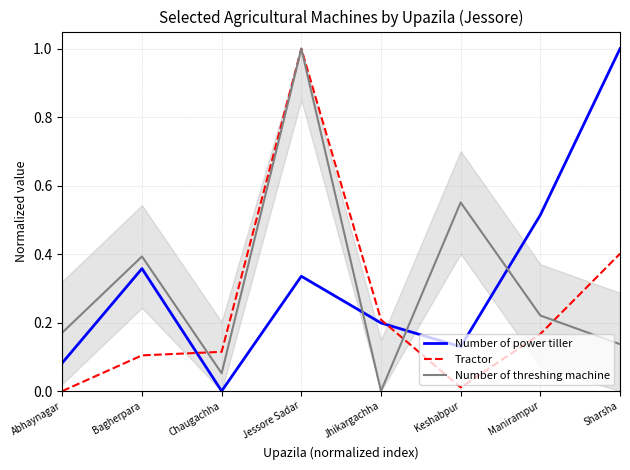

Which series ends up on top after the final intersection of Tractor and Number of power tiller?

Number of power tiller